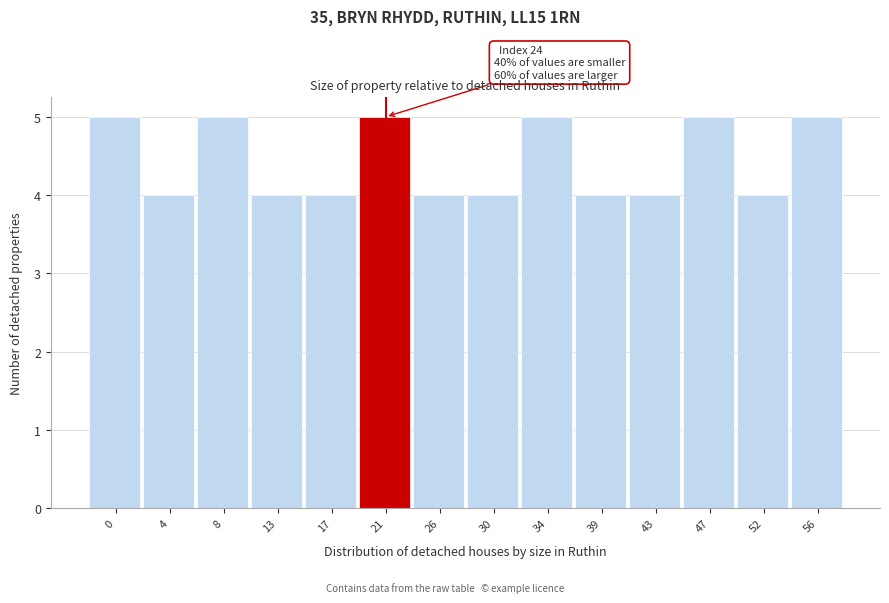

Reading left to right, transcribe all the data shown in this chart.

0=5	4=4	8=5	13=4	17=4	21=5	26=4	30=4	34=5	39=4	43=4	47=5	52=4	56=5